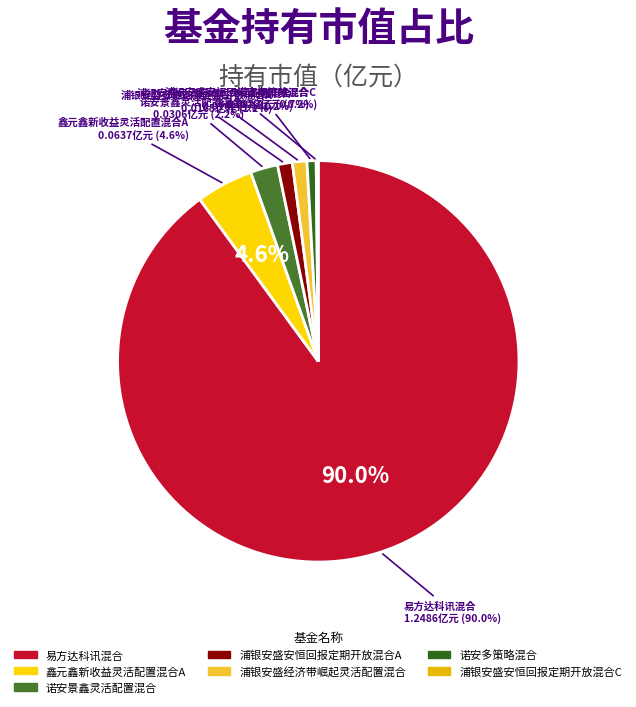

Count the number of slices in the pie.

7